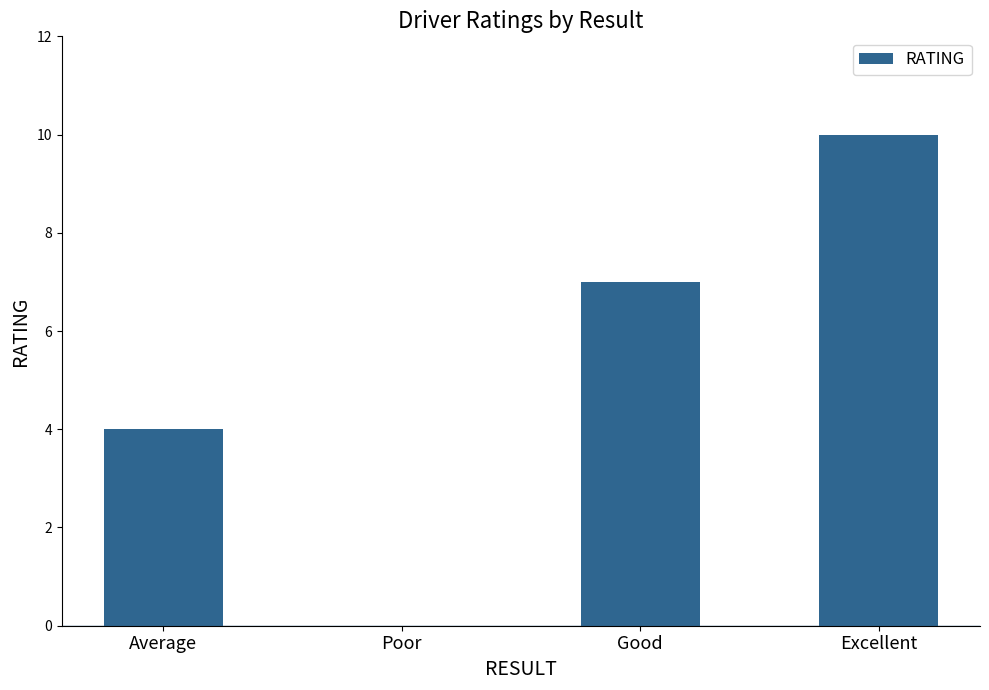

How many values are between 4 and 10?

3